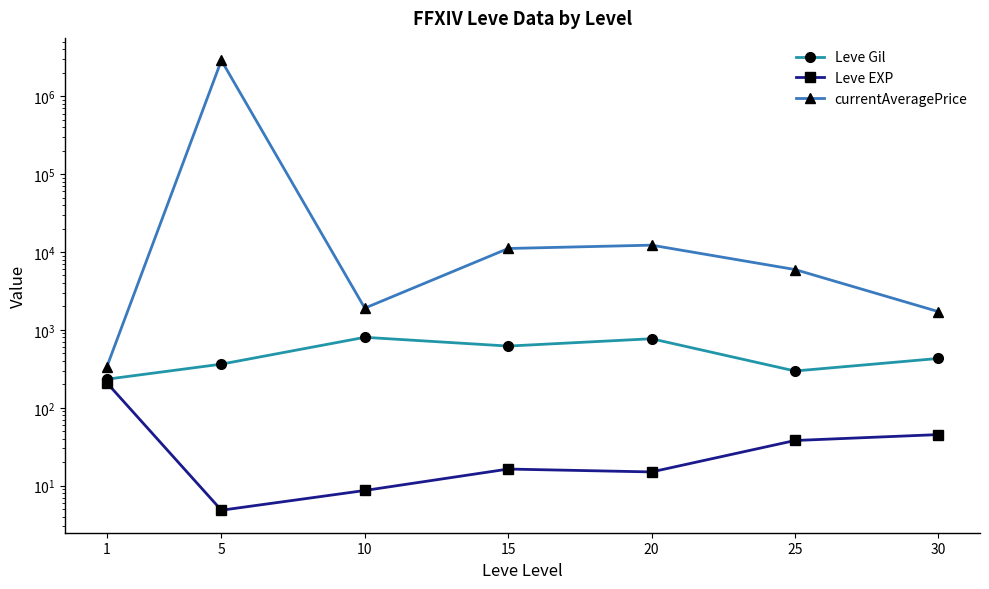

What is the difference between the highest and lowest values at 25?

5920.0